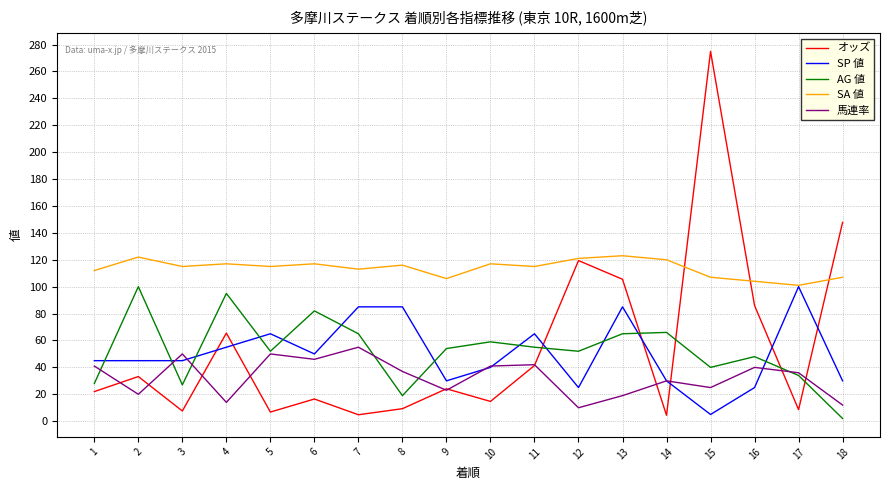

The SA 値 series shows 107.0 at 18. True or false?

True